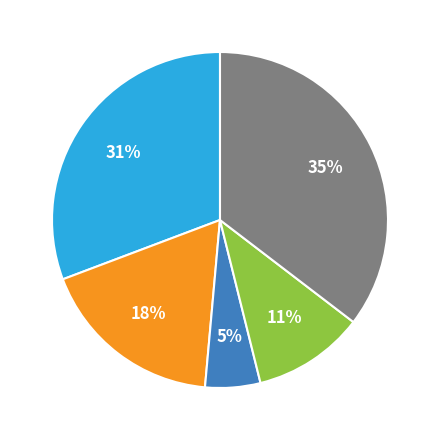

To the nearest percent, what is the difference between the largest and smallest slice percentages?

30%